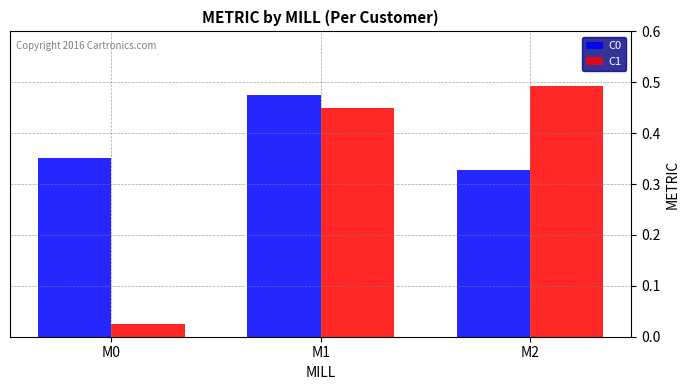

Does the chart contain stacked bars?

No